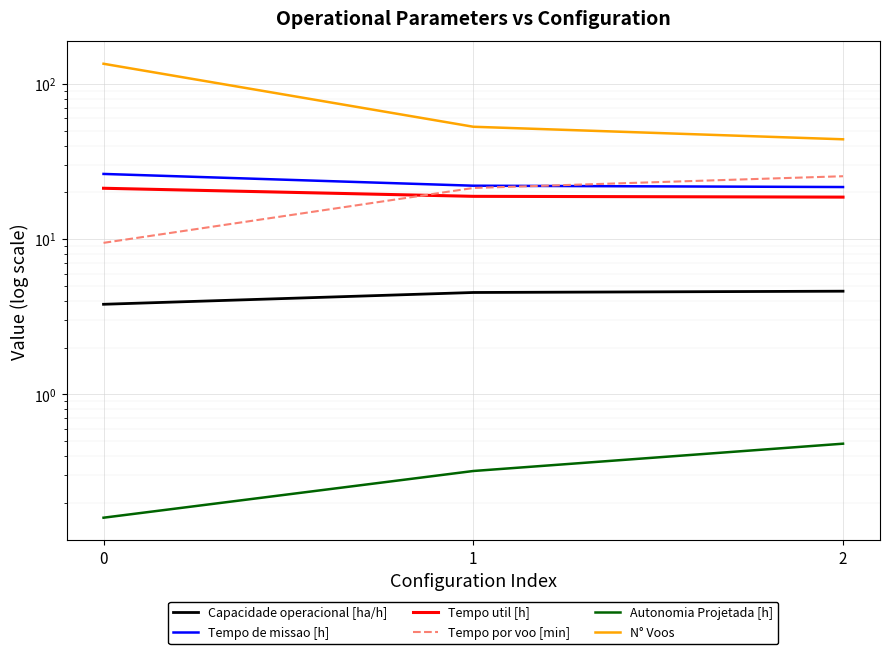

What is the difference between the maximum and minimum values in the N° Voos series?

91.0